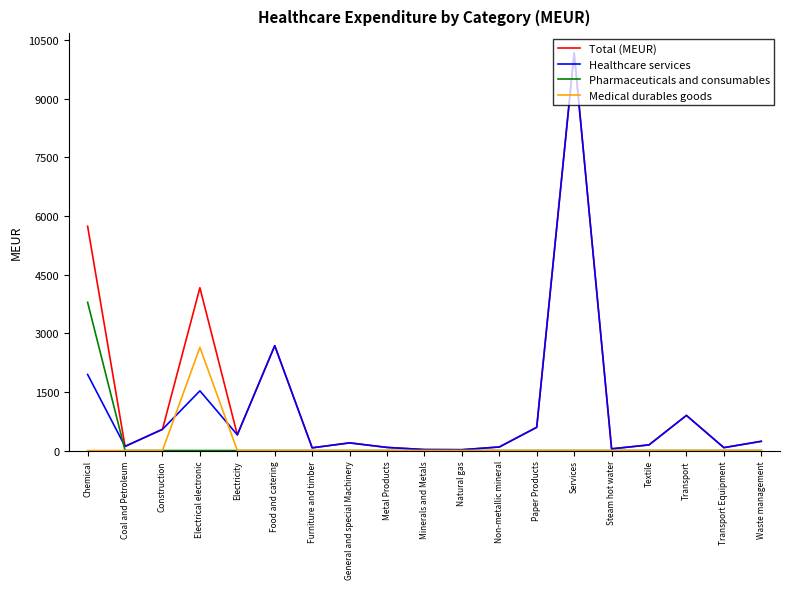

Read the Healthcare services value at Textile.

144.1